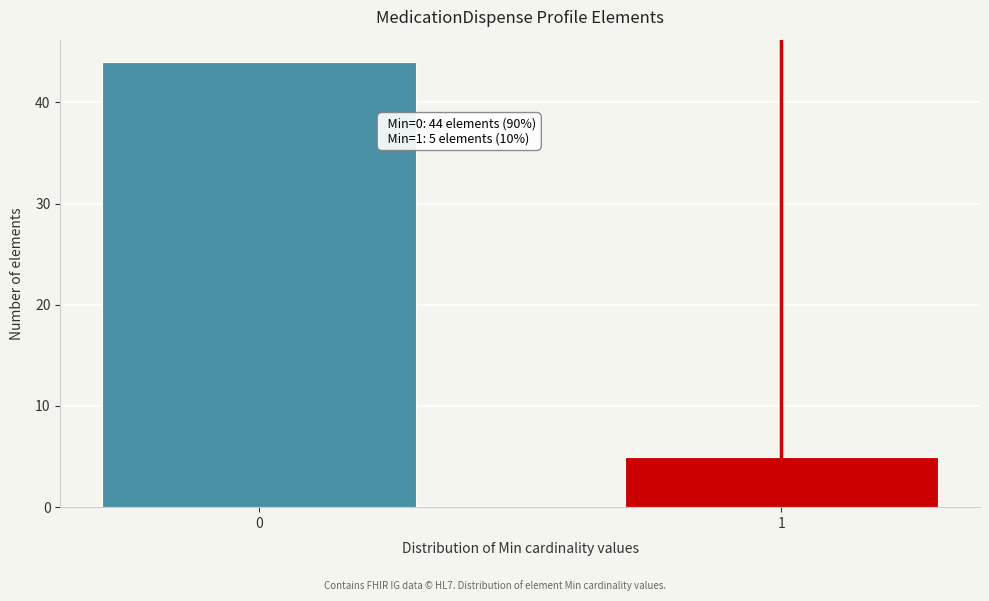

Reading right to left, transcribe all the data shown in this chart.

5	44